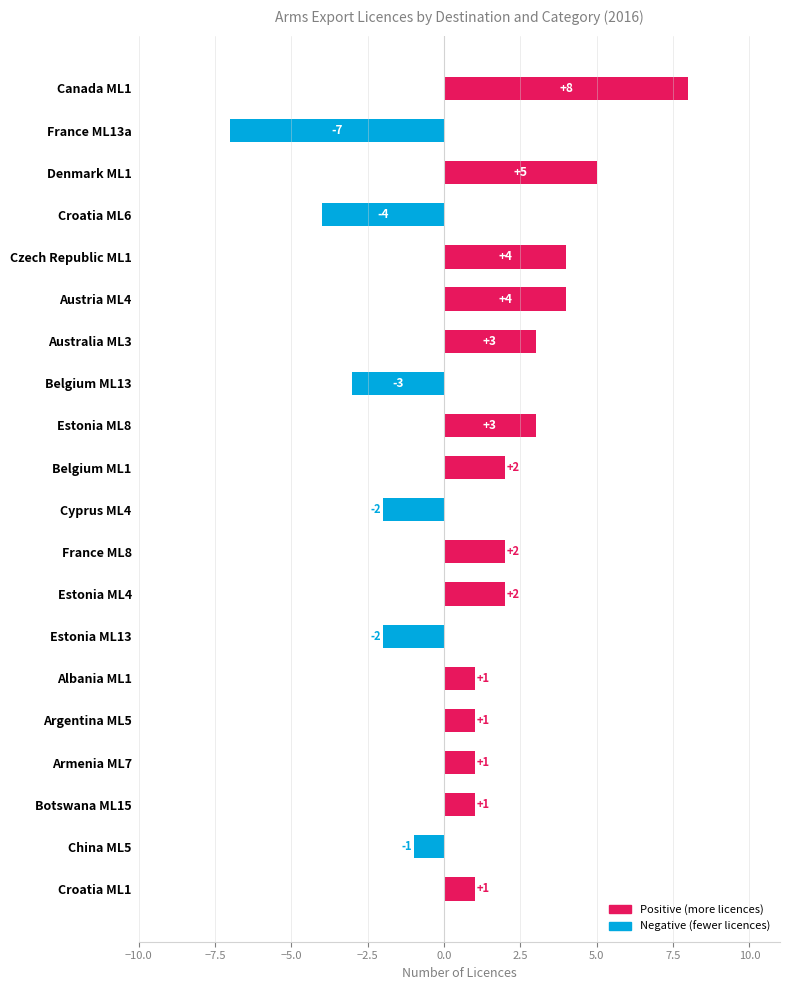

What is the label of the 8th bar from the top?

Belgium ML13